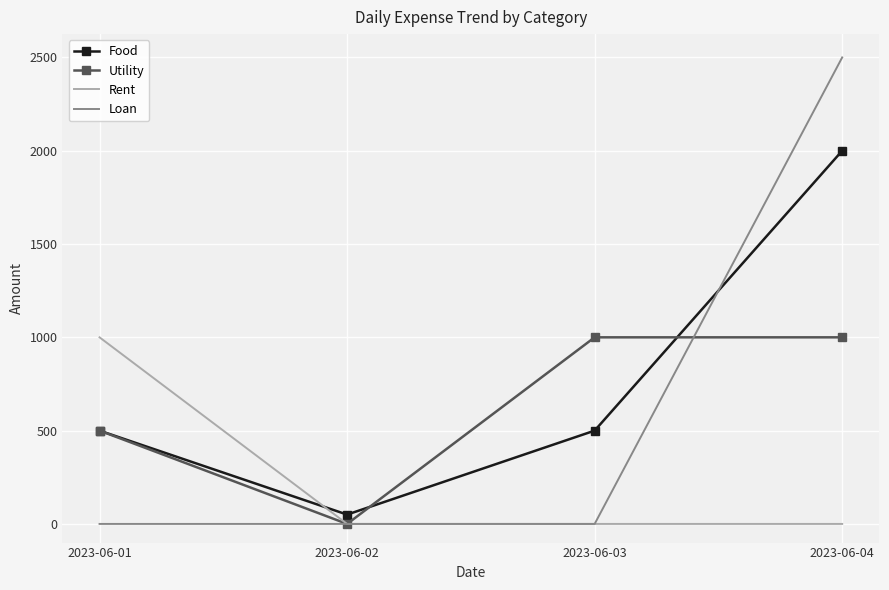

Which category has the highest value across all series?

2023-06-04